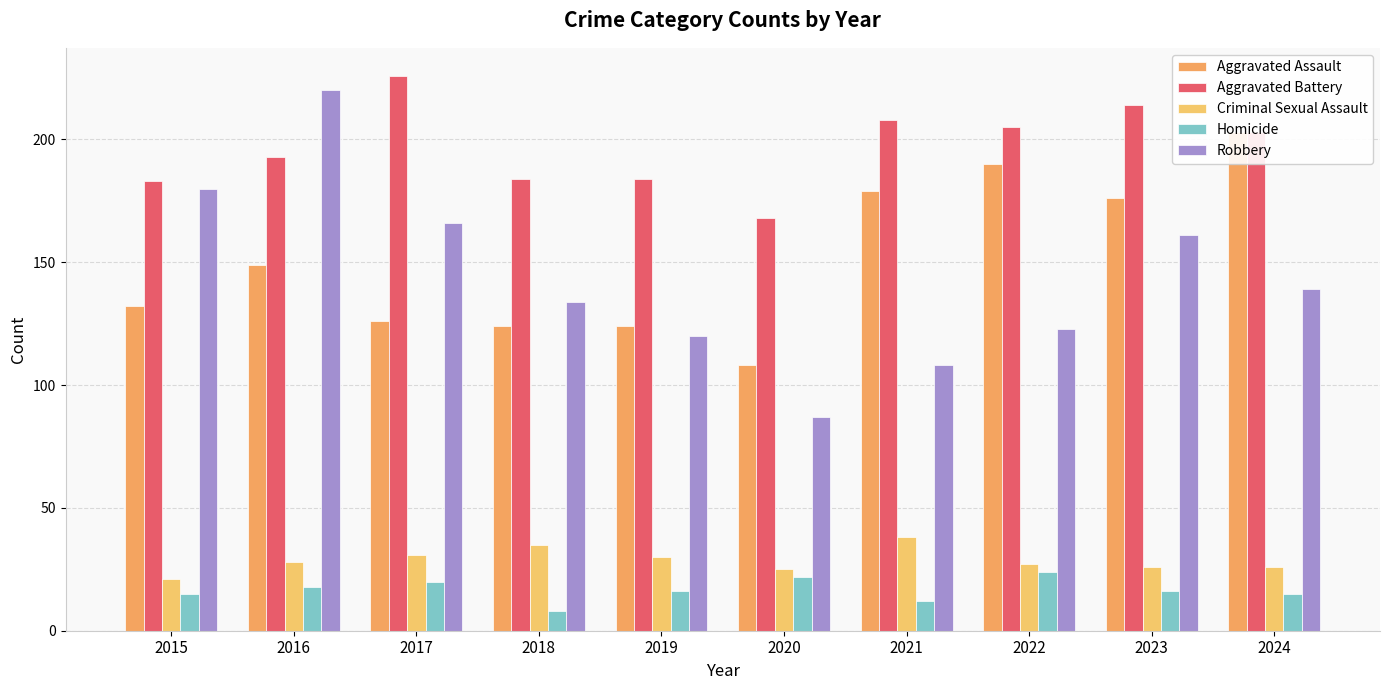

How many values in the Robbery series are below 139?

5